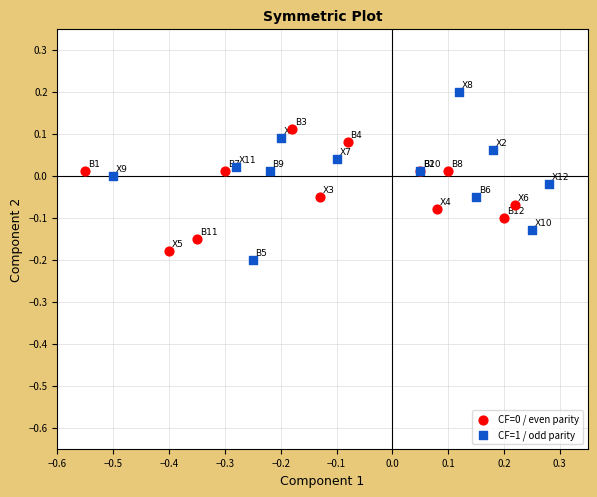

Which series has the widest spread of Y values?

CF=1 / odd parity